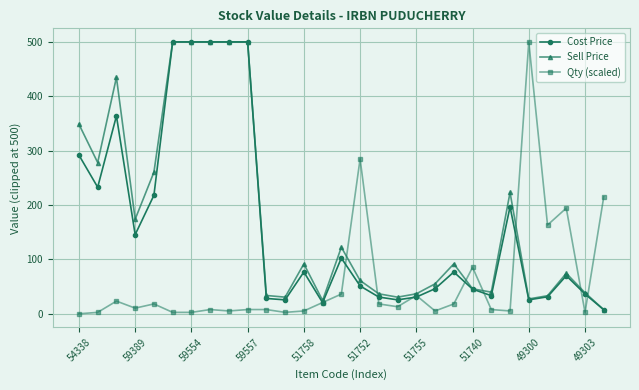

What is the value of the Qty (scaled) point at the 29th from the left?

215.0